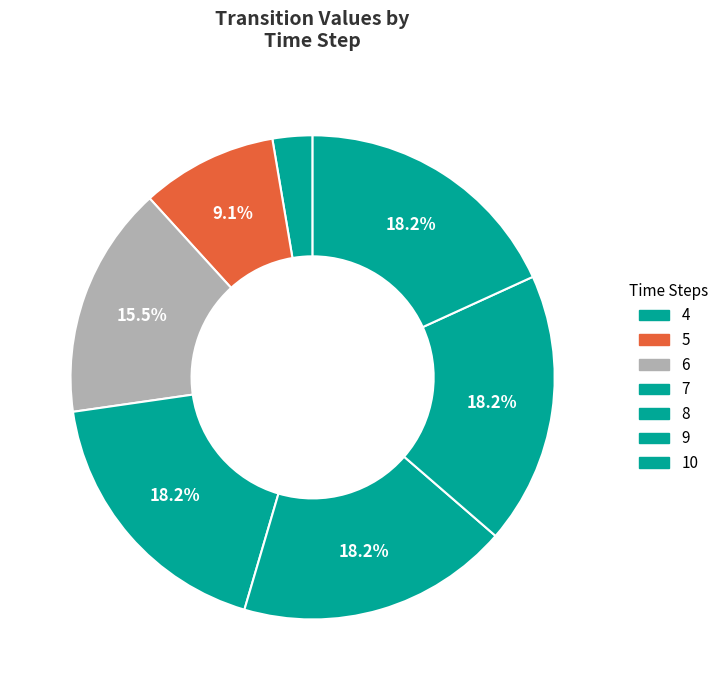

Is there a majority slice in this chart?

No